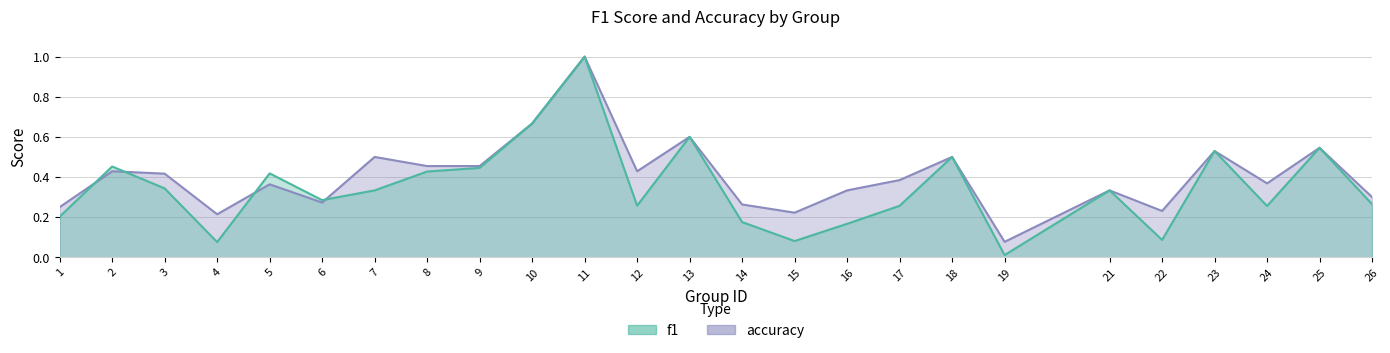

Which label corresponds to the smallest value in the chart?

19